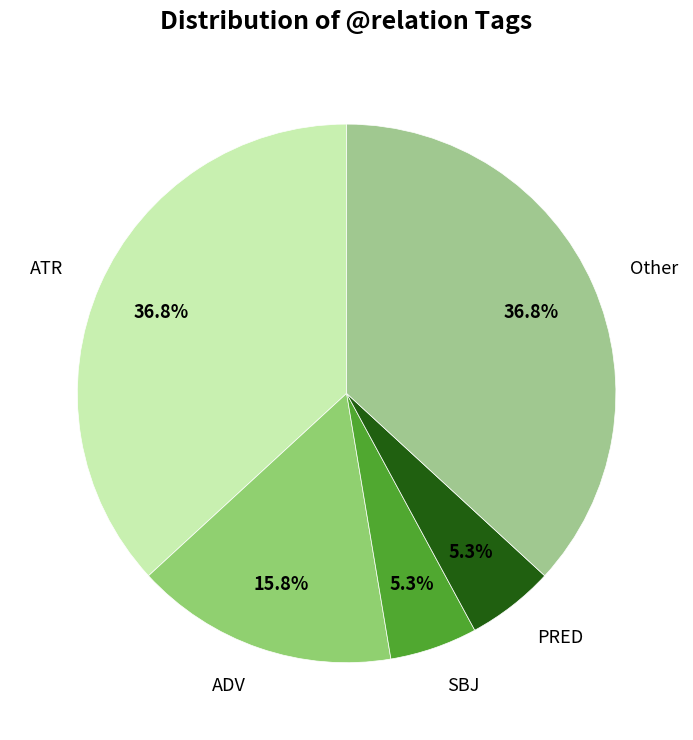

Between Other and ADV, which is larger?

Other